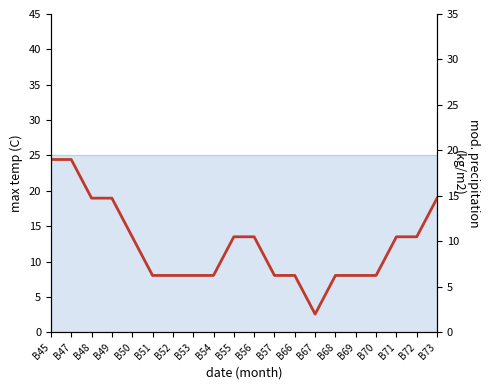

Rank the categories by value from highest to lowest.

B45, B47, B48, B49, B73, B50, B55, B56, B71, B72, B51, B52, B53, B54, B57, B66, B68, B69, B70, B67